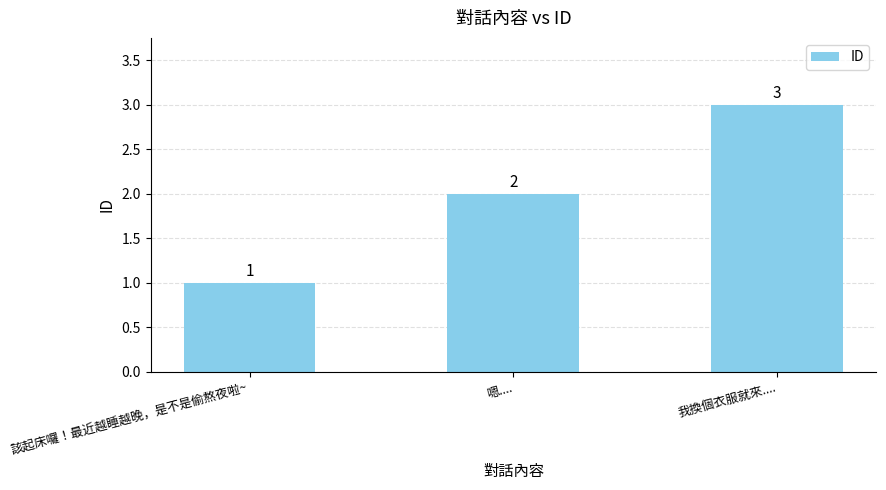

How many bars are there in total?

3